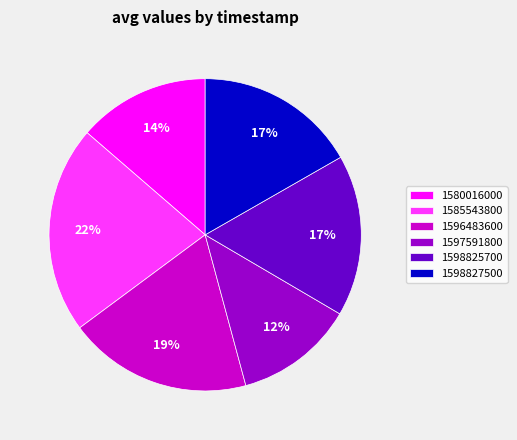

Is it true that 1585543800 is 22% of the pie?

True